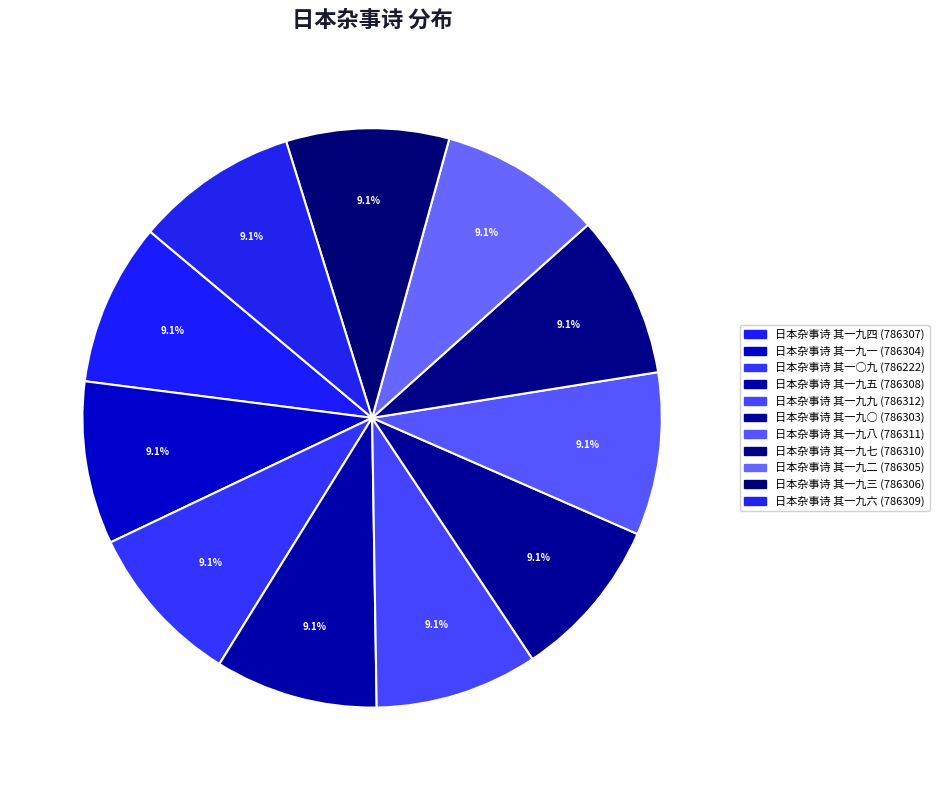

How many slices are in this pie chart?

11